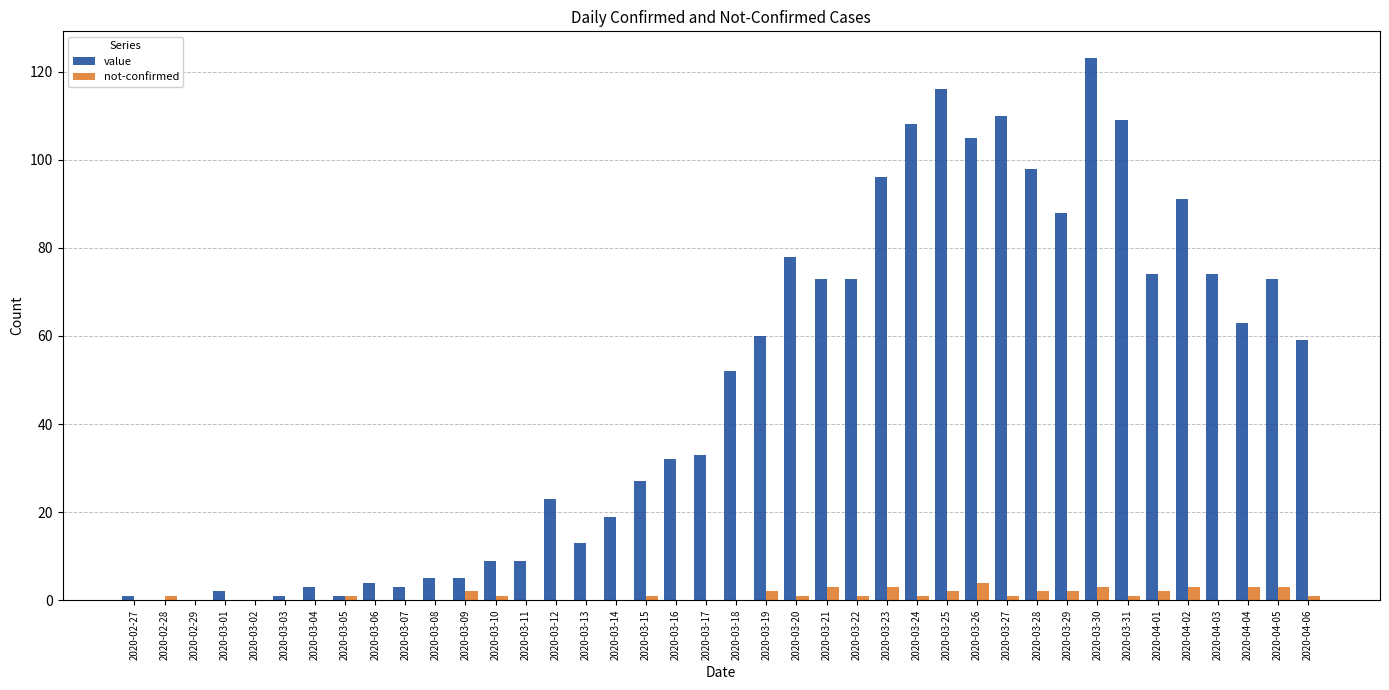

At which category is the sum across all series the highest?

2020-03-30